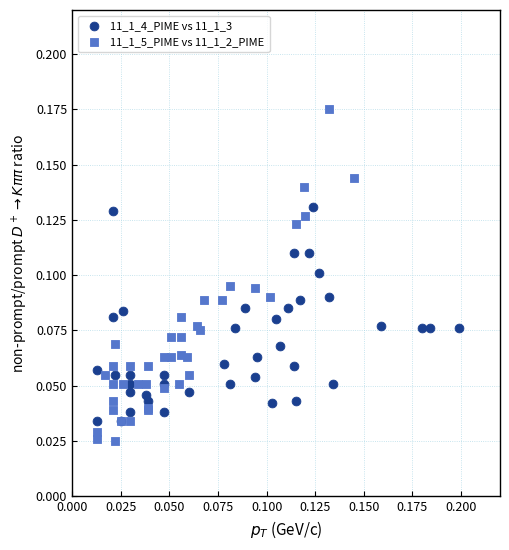

Which series contains the lowest Y value?

11_1_5_PIME vs 11_1_2_PIME